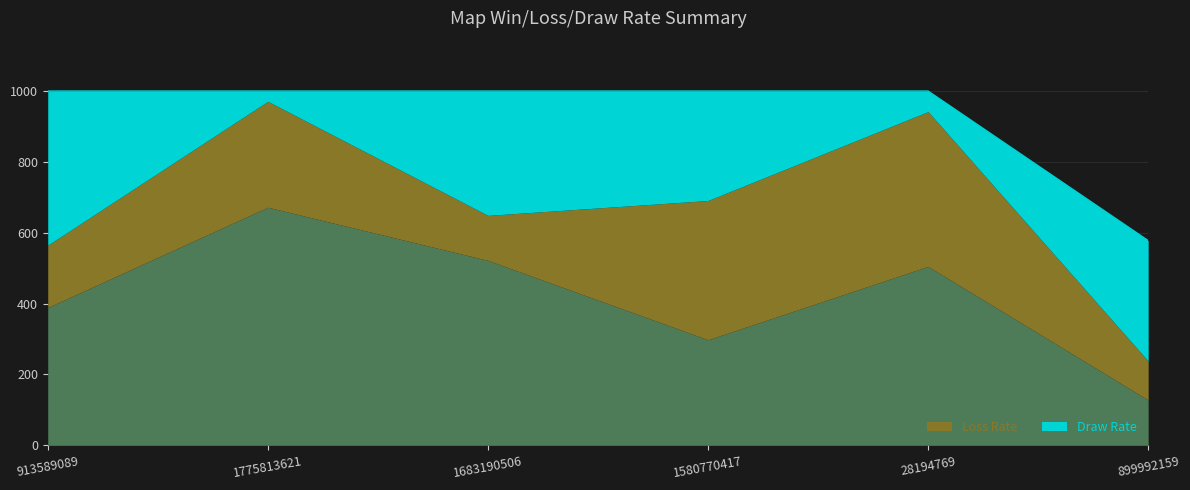

Reading left to right, transcribe all the data shown in this chart.

Win Rate: 389	672	522	298	505	128
Loss Rate: 176	299	127	393	437	110
Draw Rate: 435	29	351	309	58	340